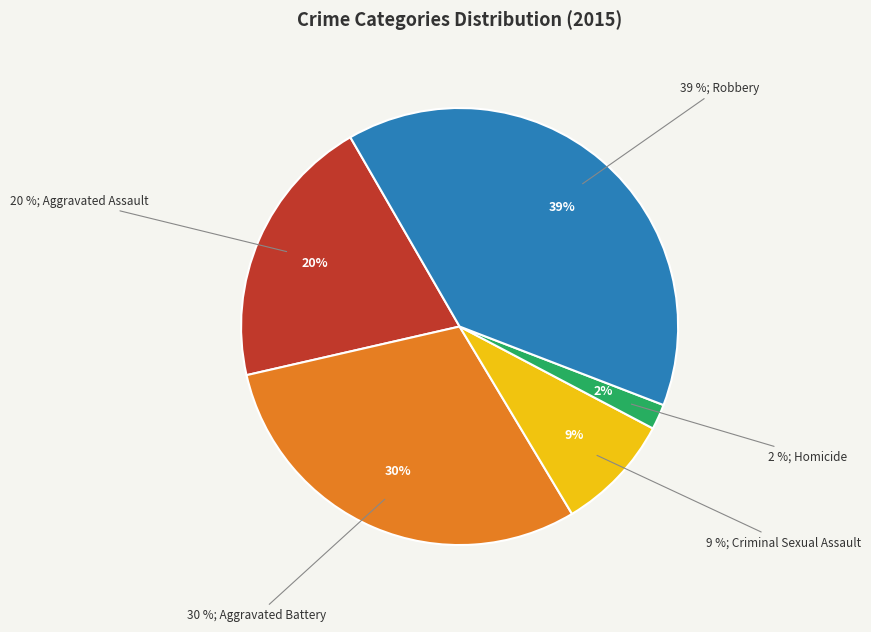

What percentage is NOT represented by Robbery?

60.8%